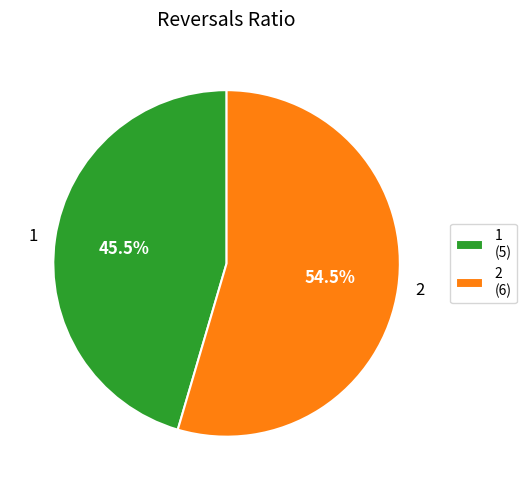

How many segments does this pie chart have?

2